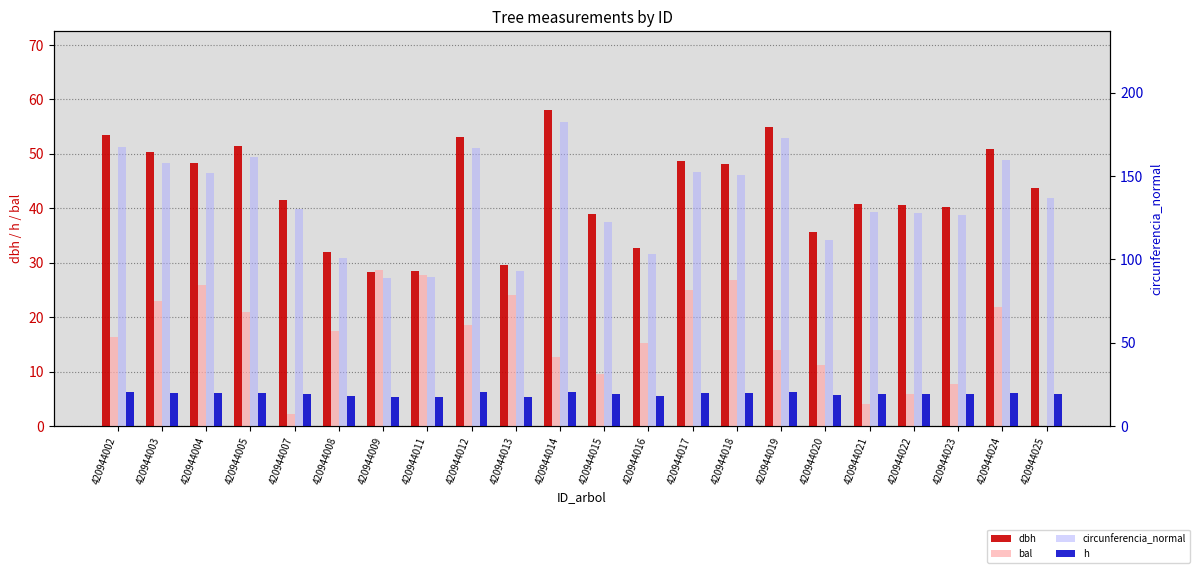

How many distinct data groups are displayed?

4